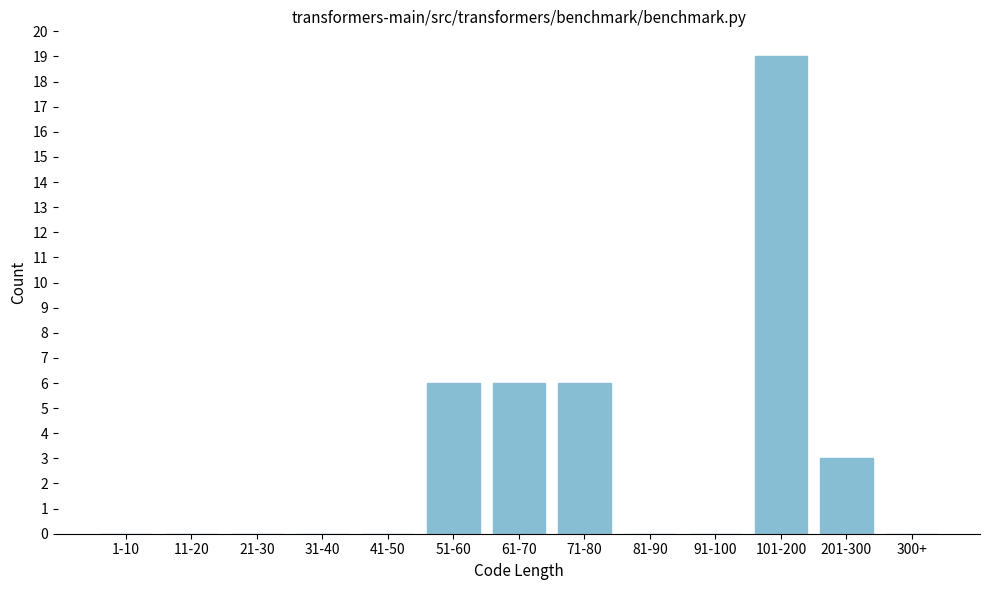

Reading right to left, extract all data points from this chart.

300+=0	201-300=3	101-200=19	91-100=0	81-90=0	71-80=6	61-70=6	51-60=6	41-50=0	31-40=0	21-30=0	11-20=0	1-10=0